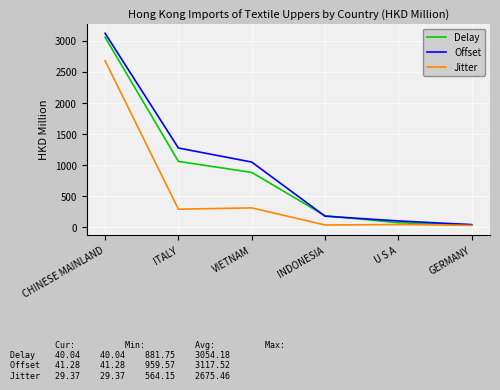

At which category is the sum across all series the highest?

CHINESE MAINLAND